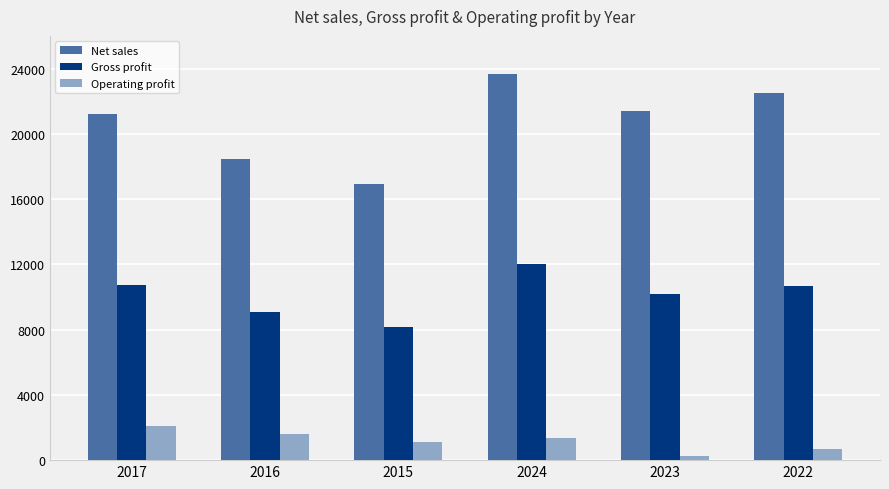

Is it true that Net sales equals 23683 at 2024?

True